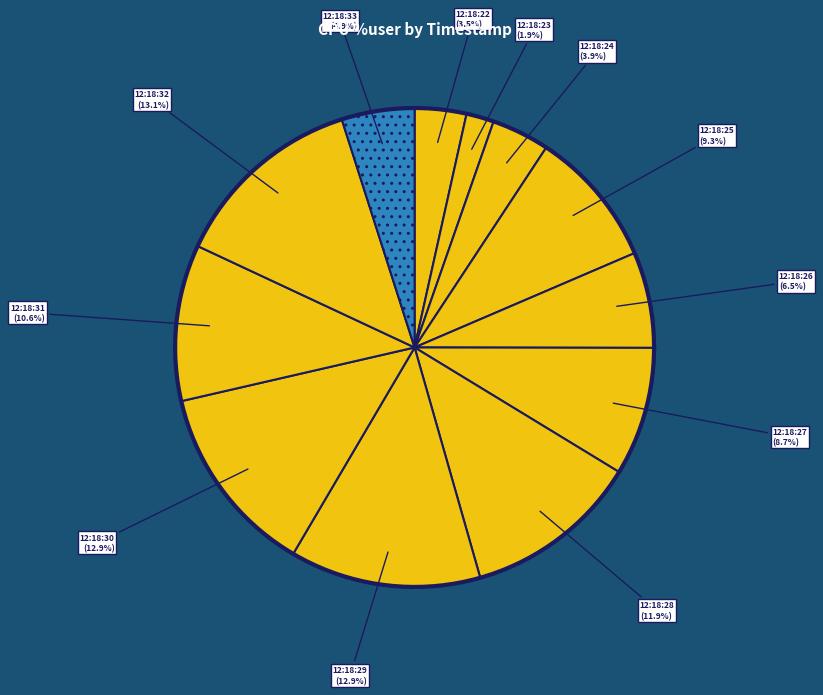

True or false: 12:18:27 accounts for 9% of the total.

True